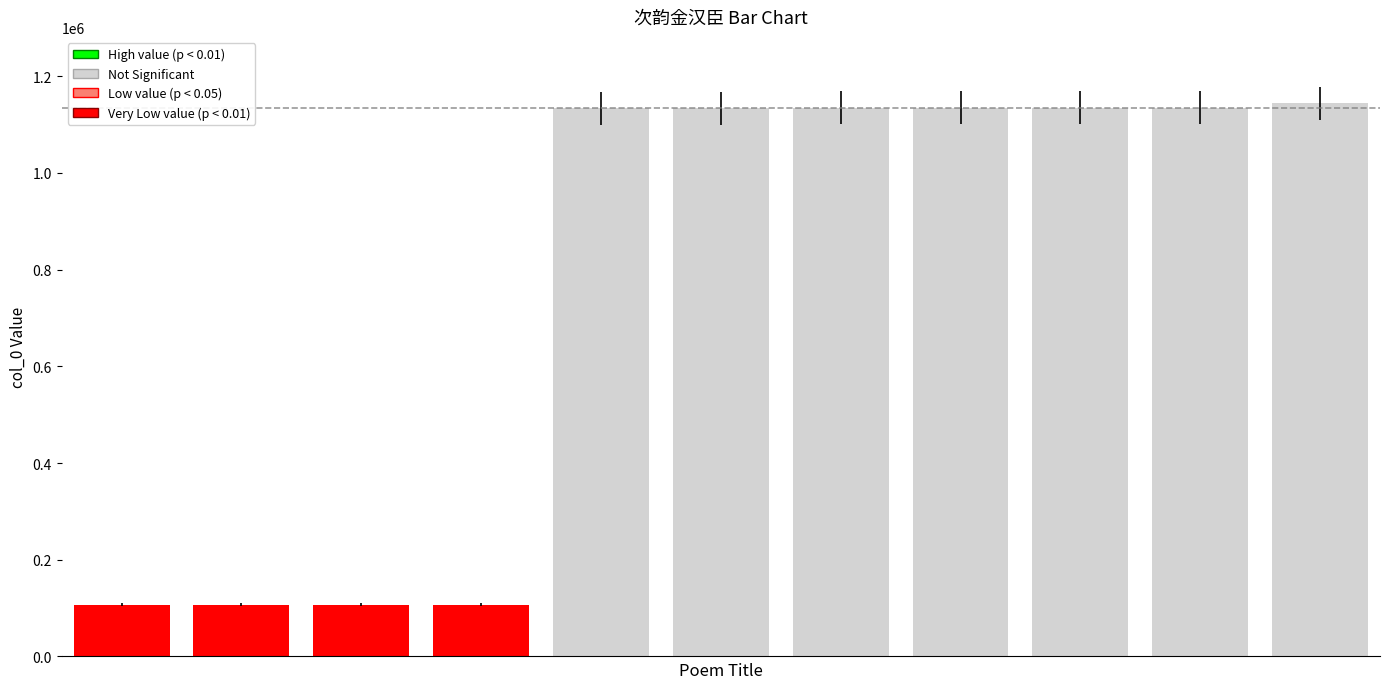

What is the minimum value shown in the chart?

106674